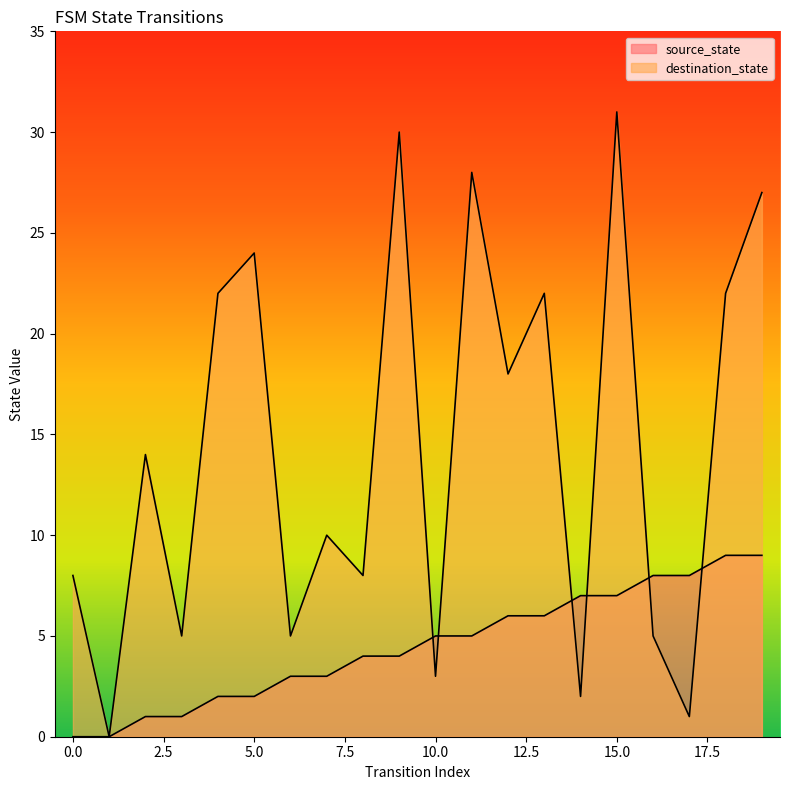

What is the average value of the source_state series?

4